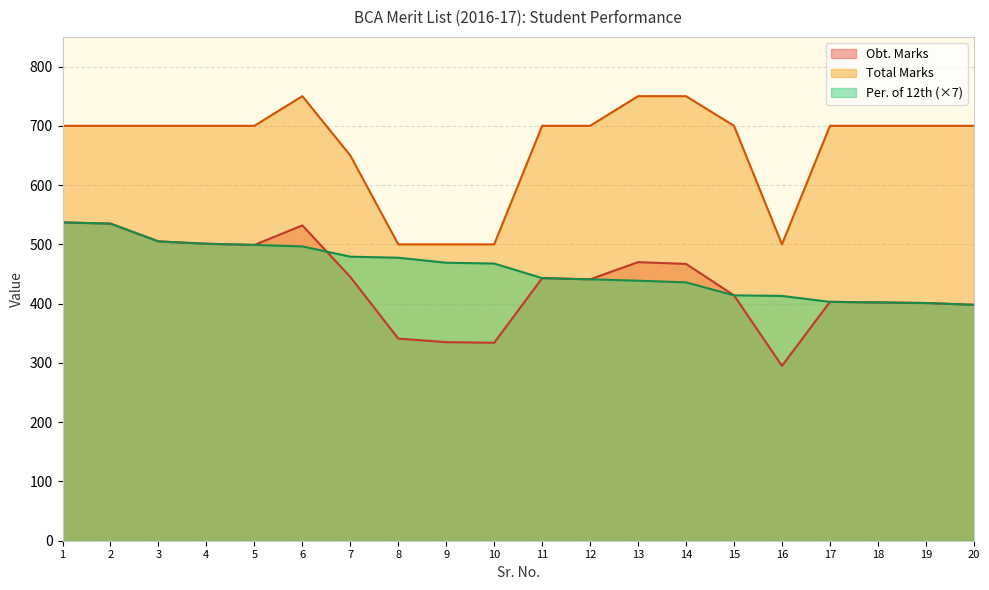

Reading left to right, list all the values displayed in this chart.

Sr. No.: 1=537.0	2=535.0	3=505.0	4=501.0	5=499.0	6=496.5	7=479.2	8=477.4	9=469.0	10=467.6	11=443.0	12=441.0	13=438.7	14=435.9	15=414.0	16=413.0	17=403.0	18=402.0	19=401.0	20=398.0
Obt. Marks: 1=537.0	2=535.0	3=505.0	4=501.0	5=499.0	6=532.0	7=445.0	8=341.0	9=335.0	10=334.0	11=443.0	12=441.0	13=470.0	14=467.0	15=414.0	16=295.0	17=403.0	18=402.0	19=401.0	20=398.0
Total Marks: 1=700.0	2=700.0	3=700.0	4=700.0	5=700.0	6=750.0	7=650.0	8=500.0	9=500.0	10=500.0	11=700.0	12=700.0	13=750.0	14=750.0	15=700.0	16=500.0	17=700.0	18=700.0	19=700.0	20=700.0